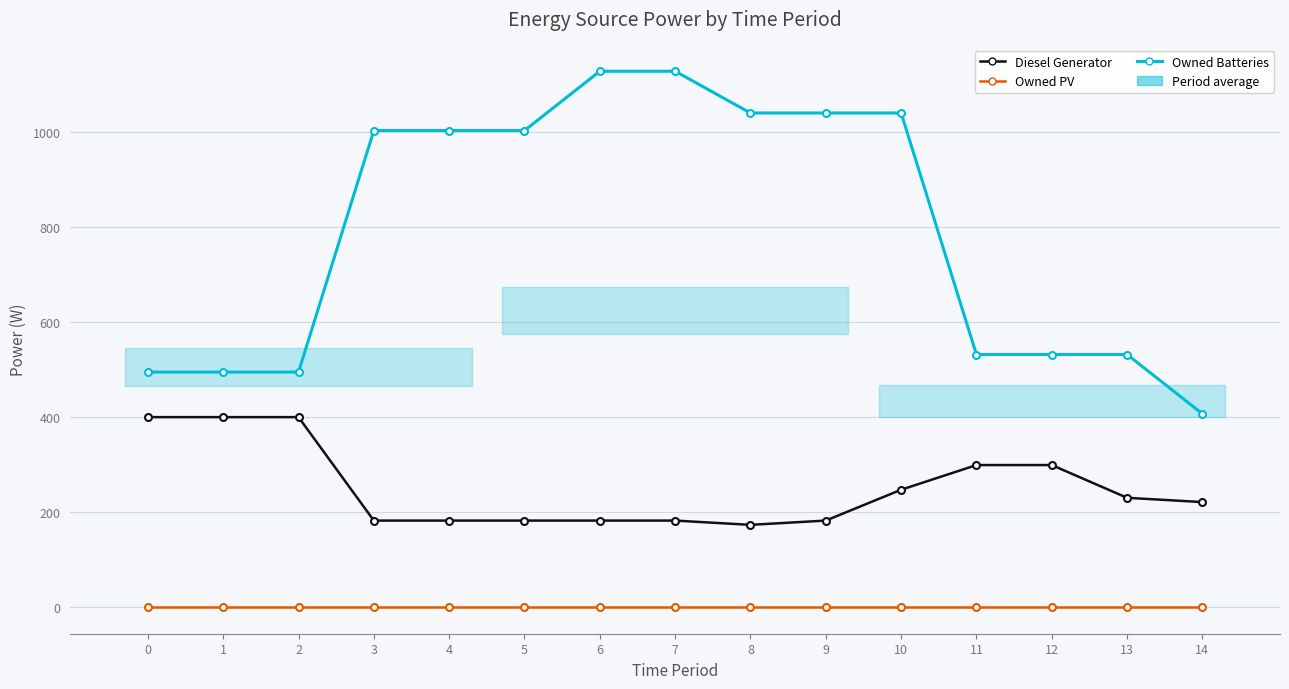

Rank the series by their average value, from lowest to highest.

Owned PV, Diesel Generator, Owned Batteries